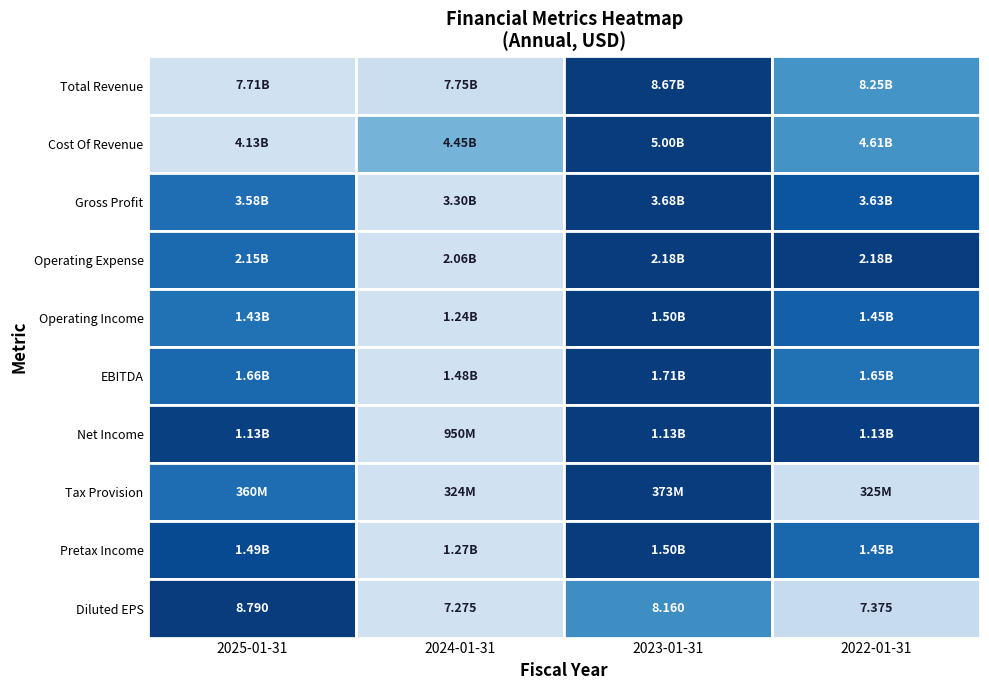

What is the difference between the maximum and second lowest values in the Net Income series?

2653000.0